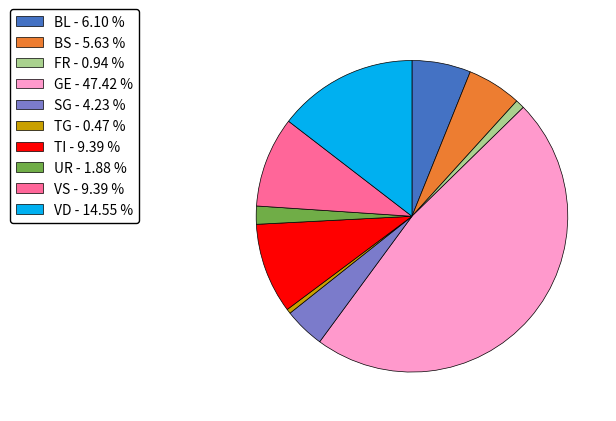

How many segments does this pie chart have?

10